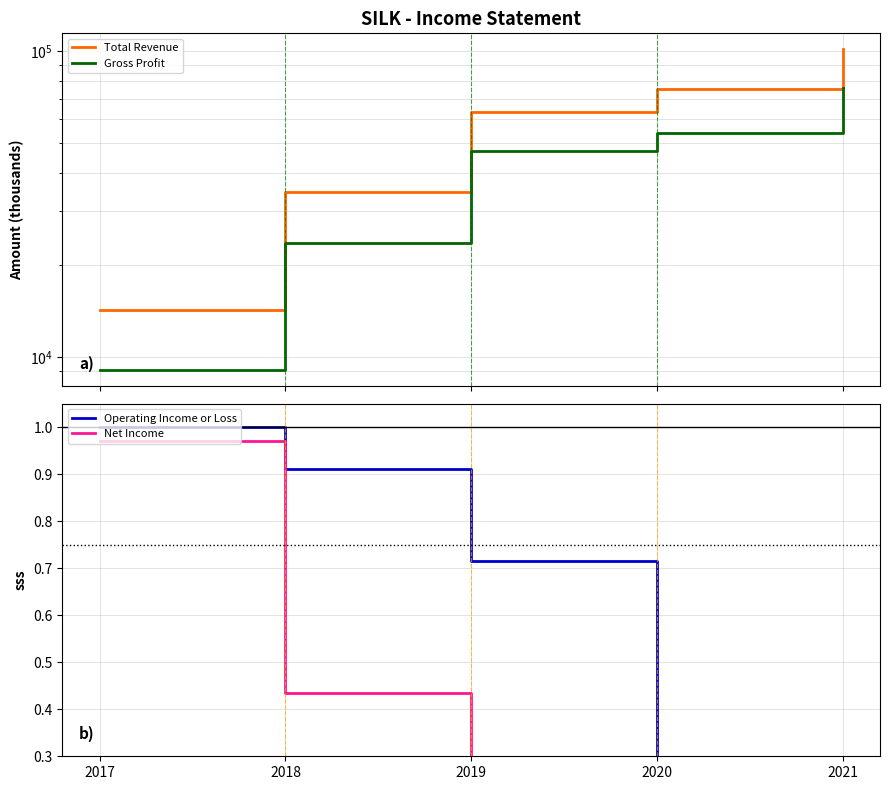

Rank the categories by Total Revenue value from highest to lowest.

2021, 2020, 2019, 2018, 2017